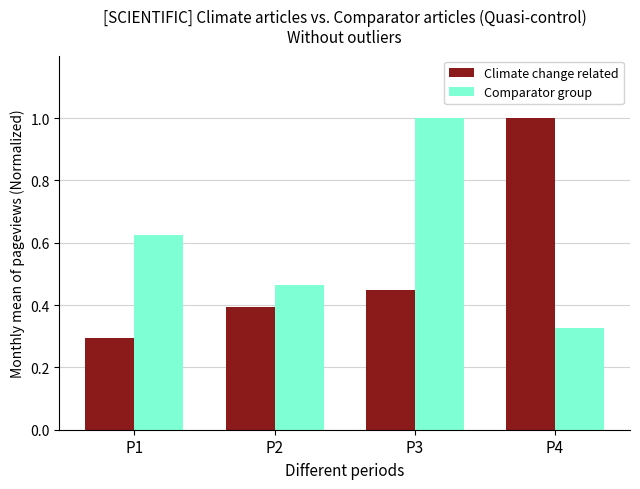

At which category does the chart reach its minimum across all series?

P1